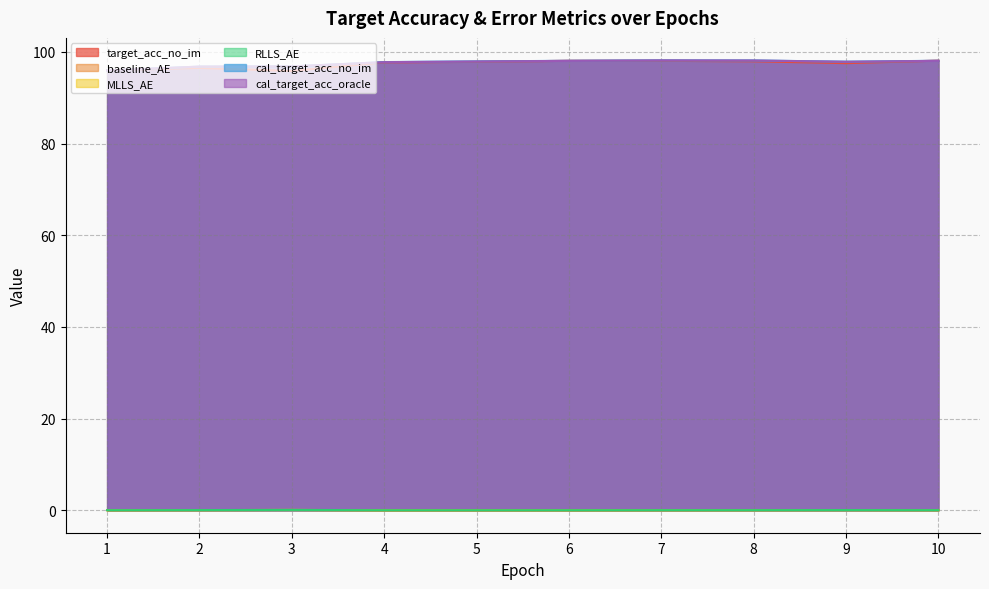

What is the sum of all baseline_AE values?

0.2